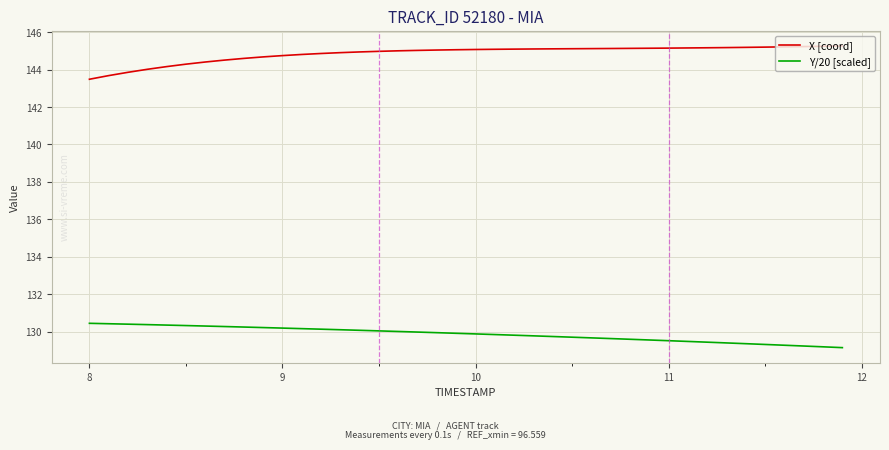

Rank the series by their maximum value, from lowest to highest.

Y/20 [scaled], X [coord]